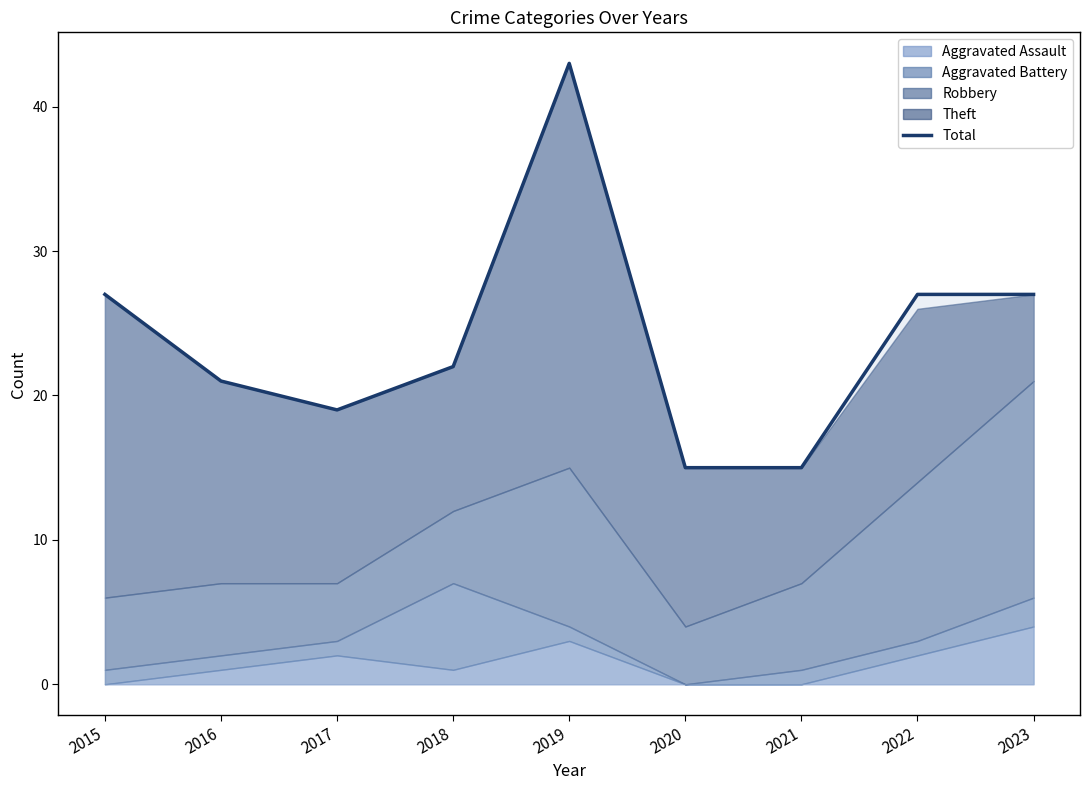

Where is the first local maximum?

2019